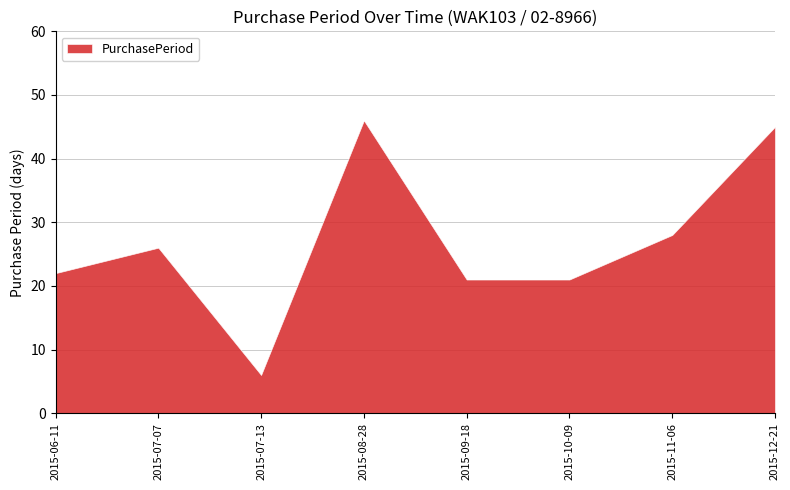

Reading left to right, what are all the values shown in this chart?

2015-06-11=22	2015-07-07=26	2015-07-13=6	2015-08-28=46	2015-09-18=21	2015-10-09=21	2015-11-06=28	2015-12-21=45